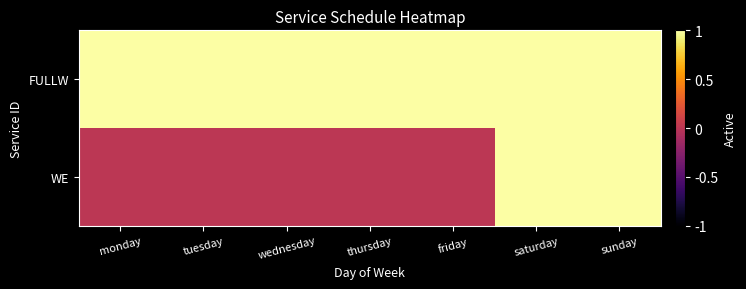

What is the total value across all series at sunday?

2